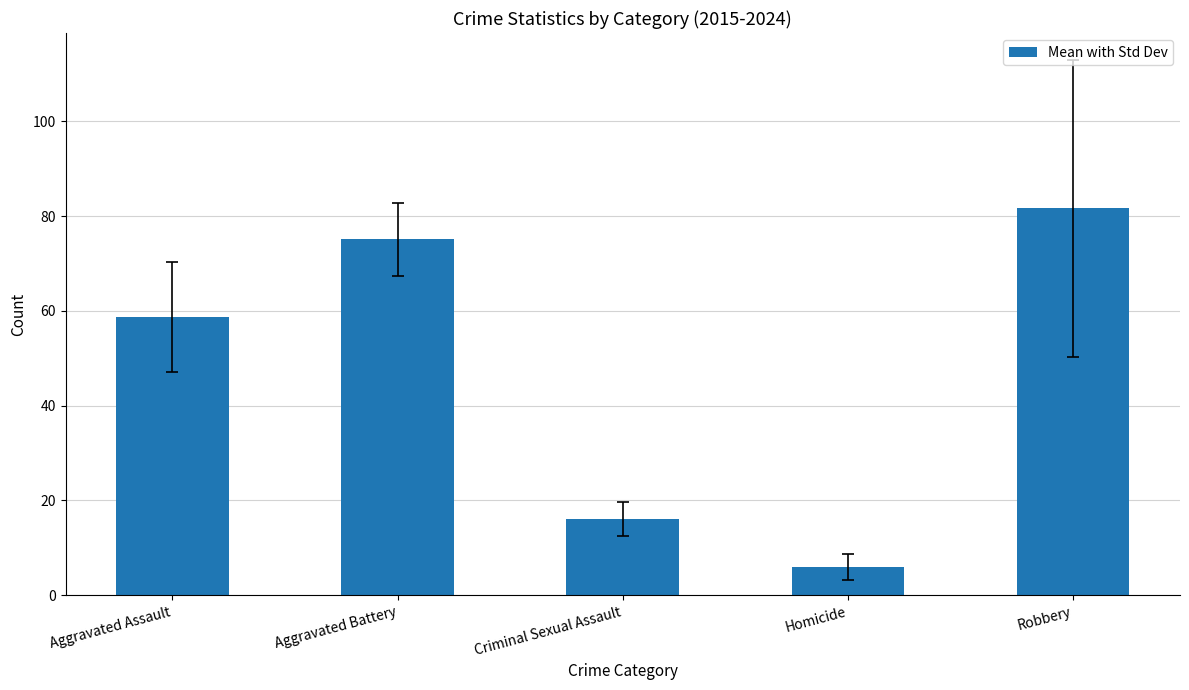

Are the bars grouped side by side (vs. stacked)?

No